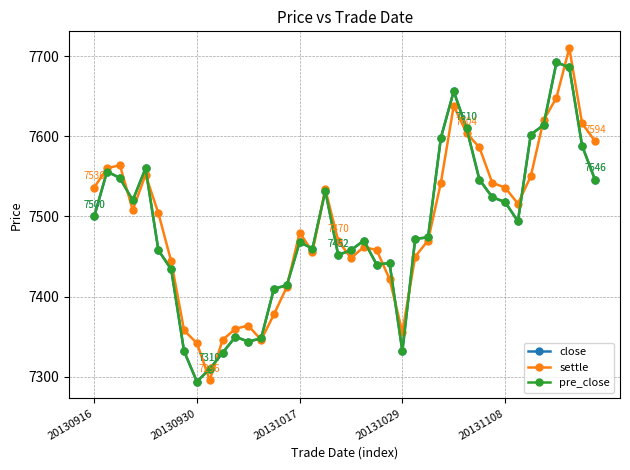

Reading left to right, list all the values displayed in this chart.

close: 7500	7556	7548	7520	7560	7458	7434	7332	7294	7310	7330	7350	7344	7348	7410	7414	7468	7460	7532	7452	7458	7470	7440	7442	7332	7472	7474	7598	7656	7610	7546	7524	7518	7494	7602	7614	7692	7686	7588	7546
settle: 7536	7560	7564	7508	7552	7504	7444	7358	7342	7296	7346	7360	7364	7346	7378	7412	7480	7456	7534	7470	7448	7462	7458	7422	7356	7450	7470	7542	7638	7604	7586	7542	7536	7516	7550	7620	7648	7710	7616	7594
pre_close: 7500	7556	7548	7520	7560	7458	7434	7332	7294	7310	7330	7350	7344	7348	7410	7414	7468	7460	7532	7452	7458	7470	7440	7442	7332	7472	7474	7598	7656	7610	7546	7524	7518	7494	7602	7614	7692	7686	7588	7546